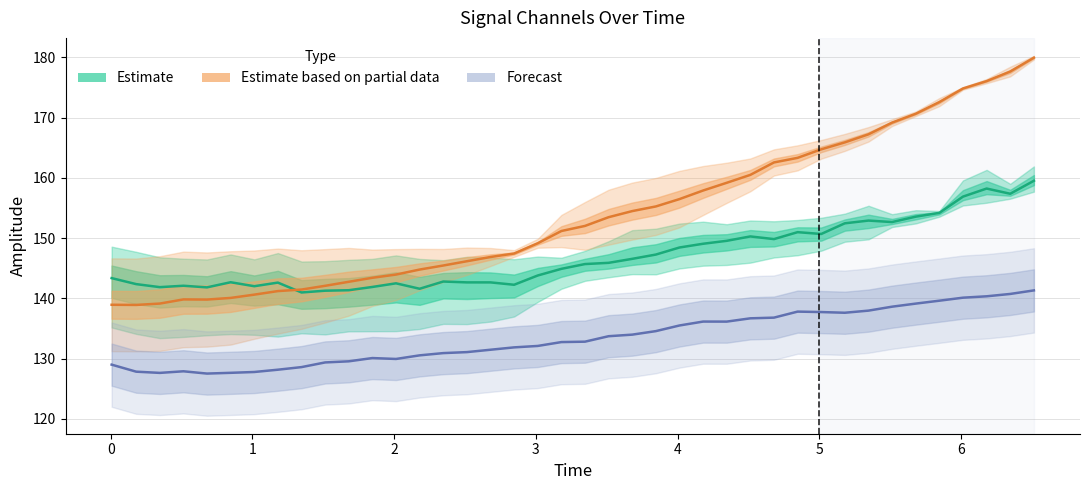

How many interior local valleys does the Estimate series have?

10